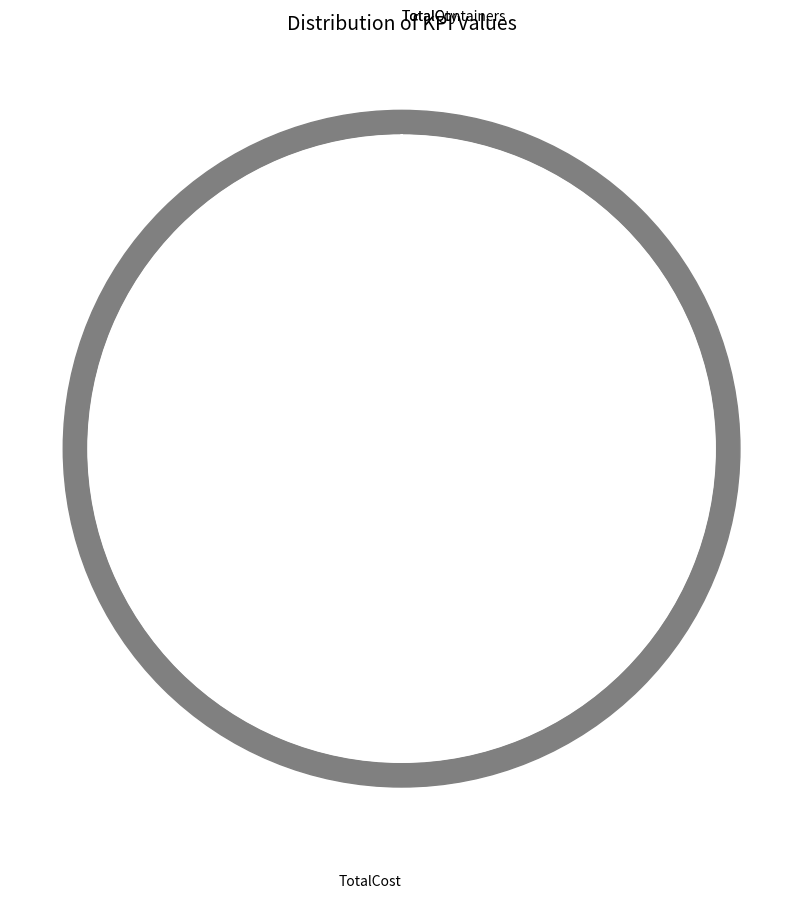

To the nearest percent, what is the combined percentage of TotalCost and TotalQty?

100%